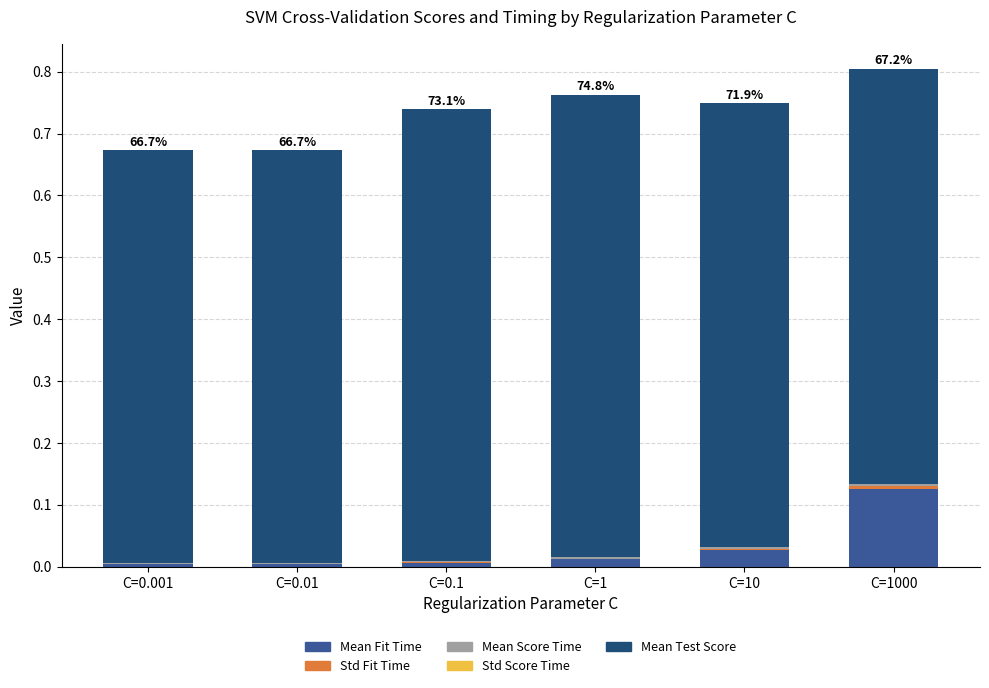

What is the total value across all series at C=0.001?

0.7